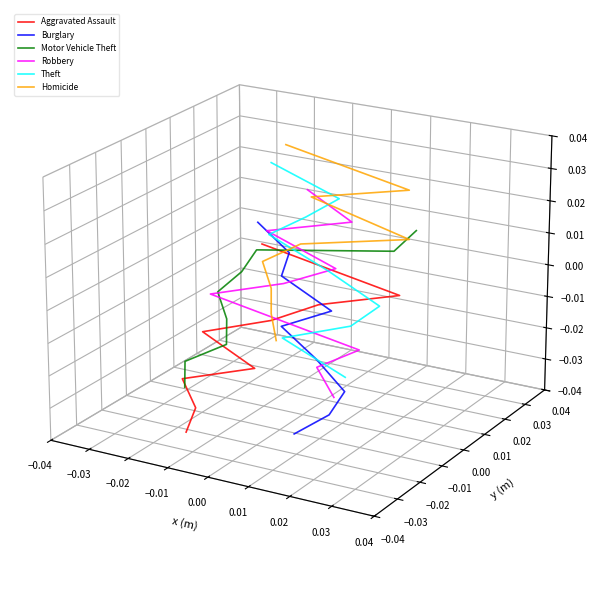

Is it true that Aggravated Assault equals -0.0 at −0.02?

True